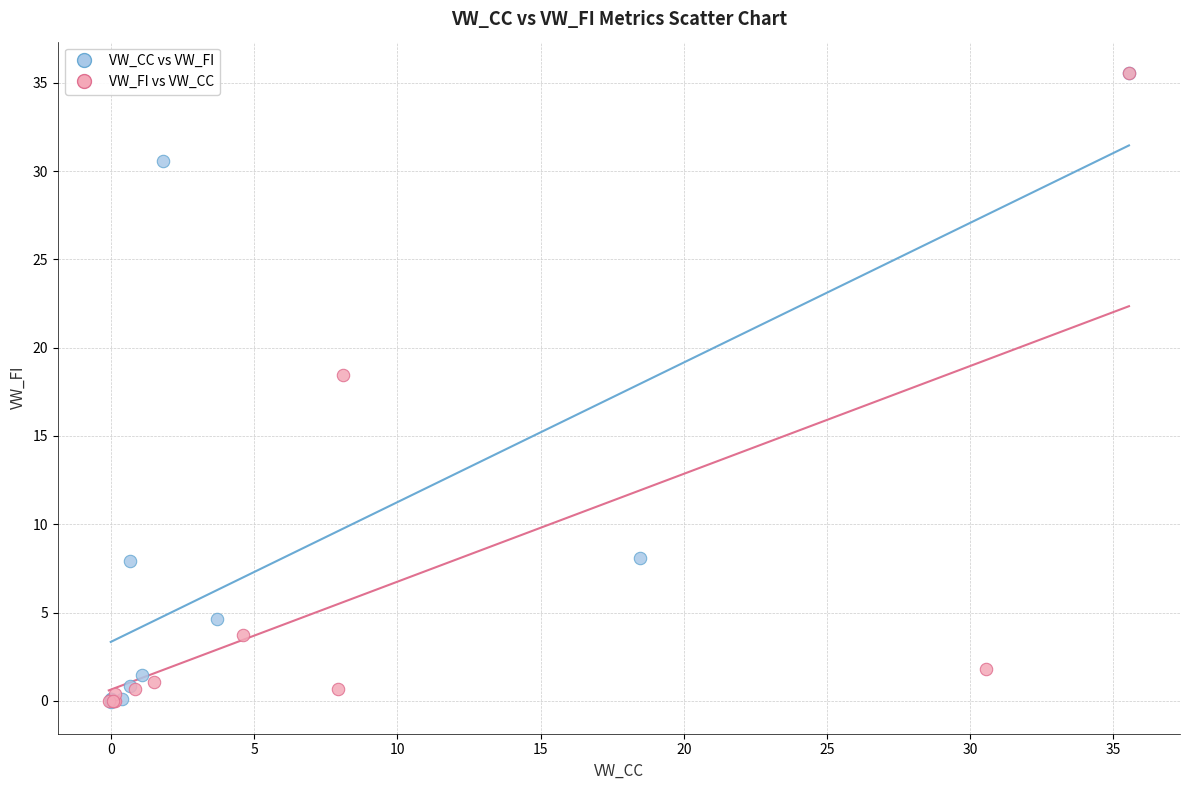

What are all the series names shown in the legend?

VW_CC vs VW_FI, VW_FI vs VW_CC